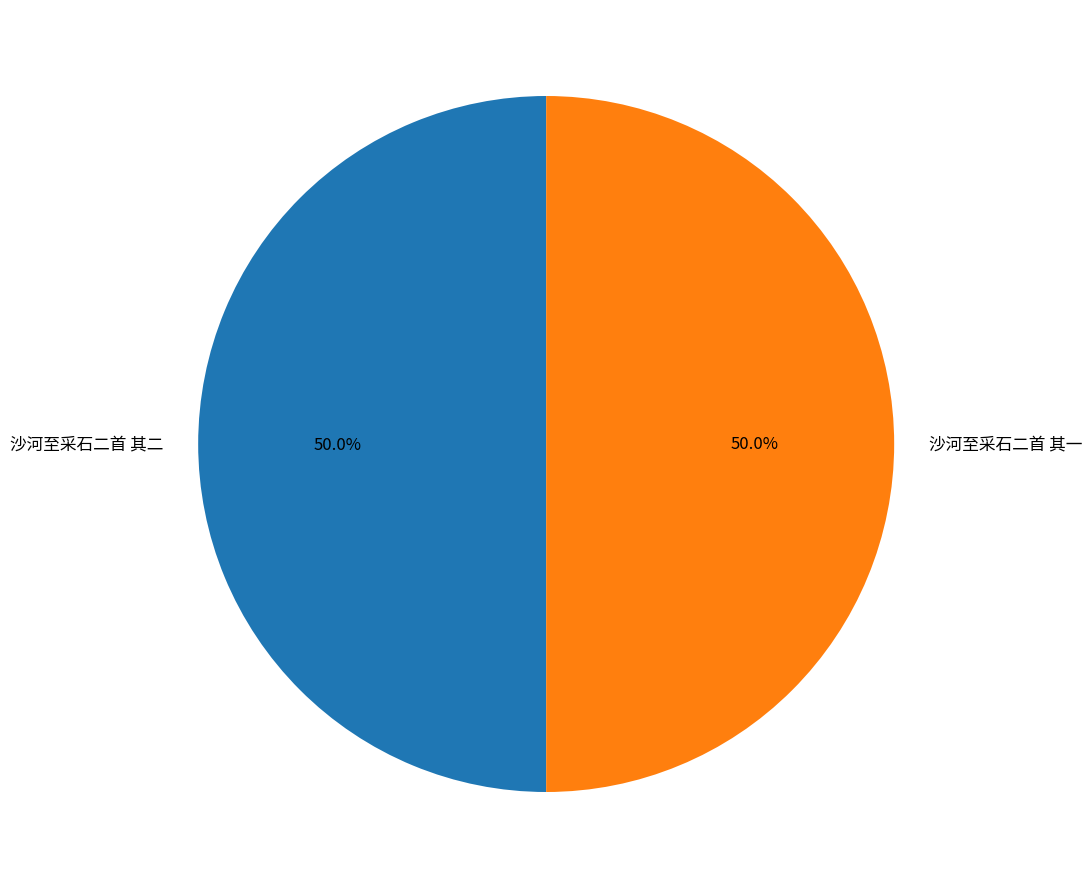

Approximately how many times larger is the value at 沙河至采石二首 其一 compared to 沙河至采石二首 其二?

1.0